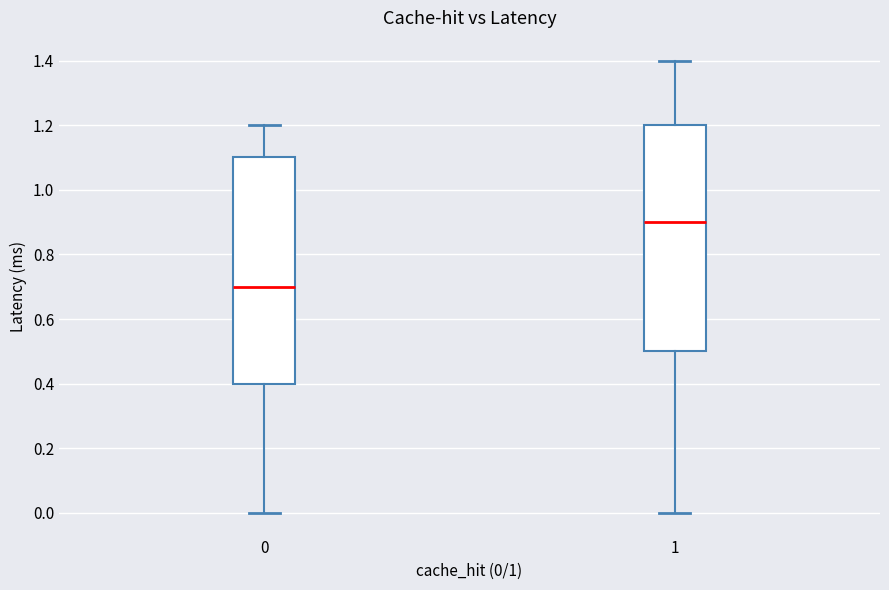

Reading left to right, read every box against the y-axis: the position of its median line, the range the box covers, and the ends of its whiskers. The values are not printed on the chart, so give them approximately, as read against the axis.

0: median 0.7, box 0.4 to 1.1, whiskers 0.0 to 1.2
1: median 0.9, box 0.5 to 1.2, whiskers 0.0 to 1.4